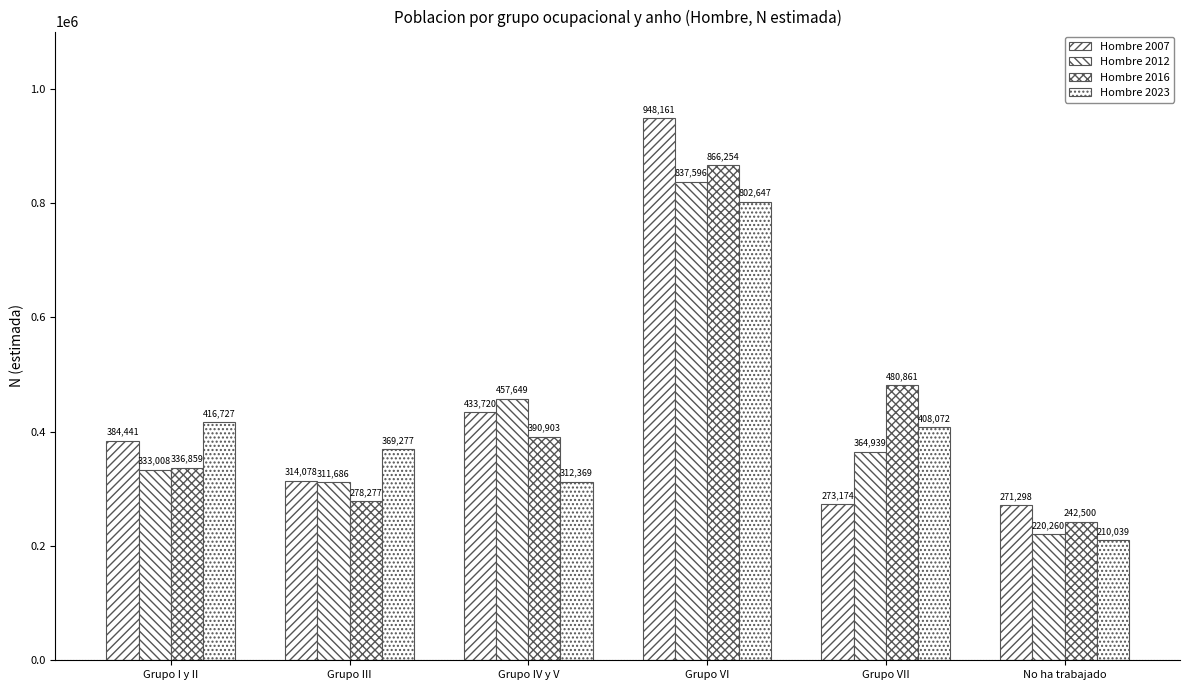

How many bars are there in each group?

4